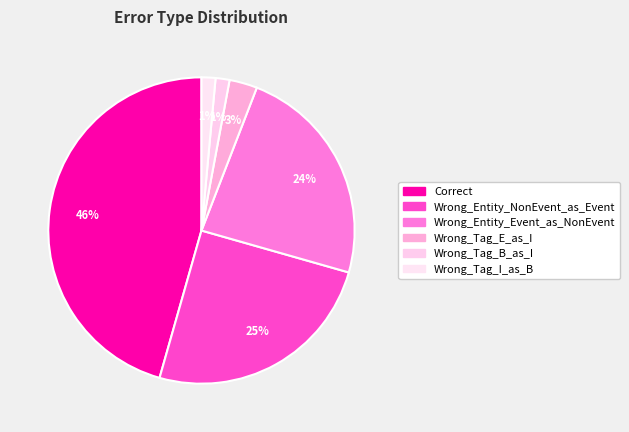

To the nearest percent, what is the difference between the largest and smallest slice percentages?

44%